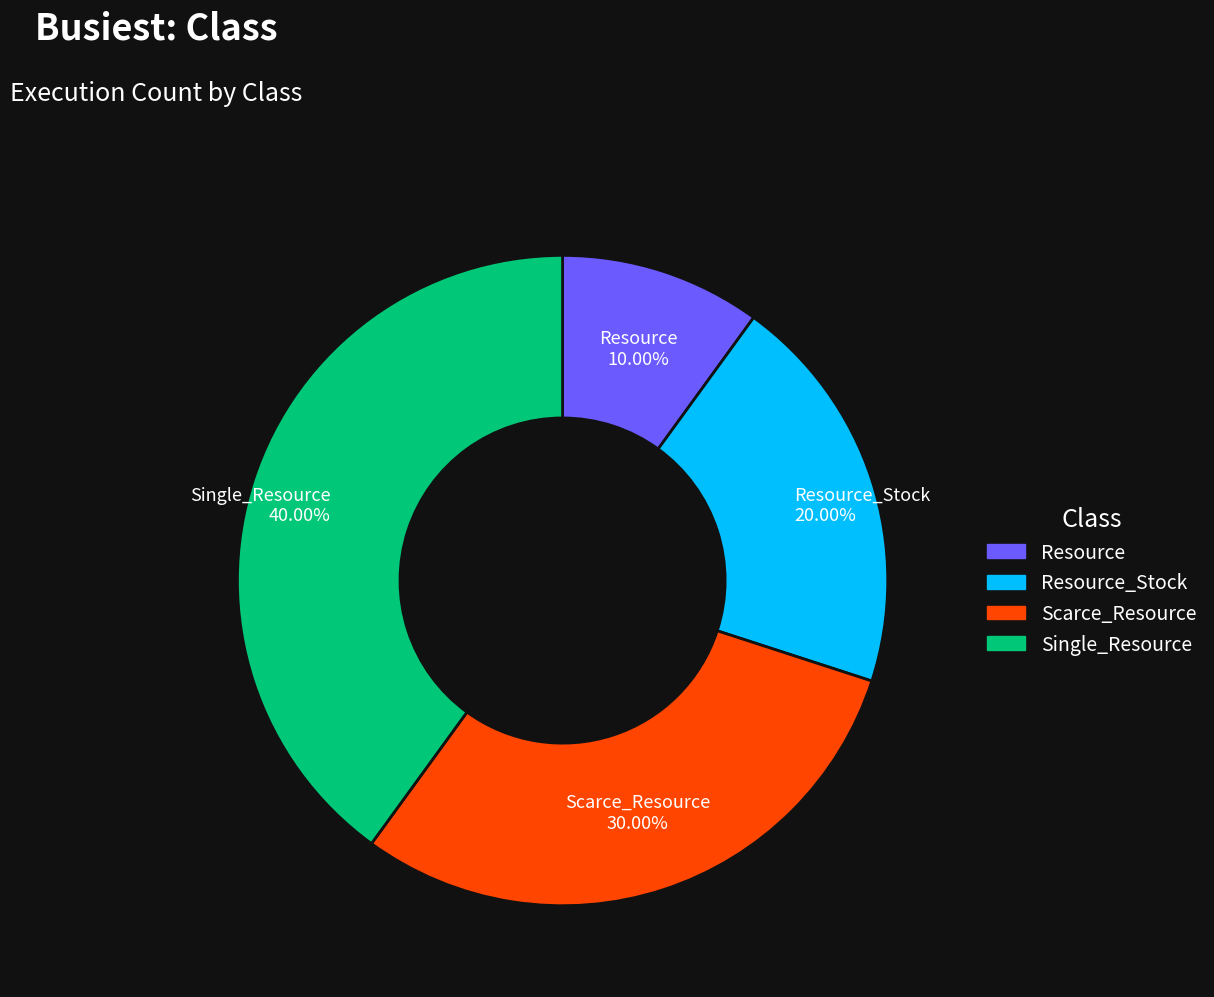

Is there a majority slice in this chart?

No